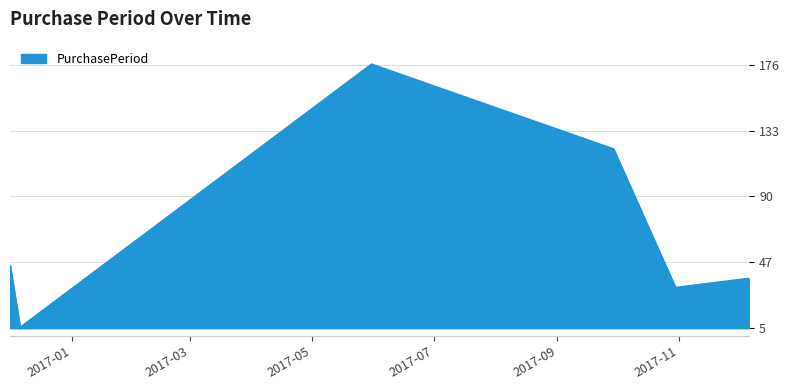

How many interior local valleys (lower than both neighbors) does the data have?

2